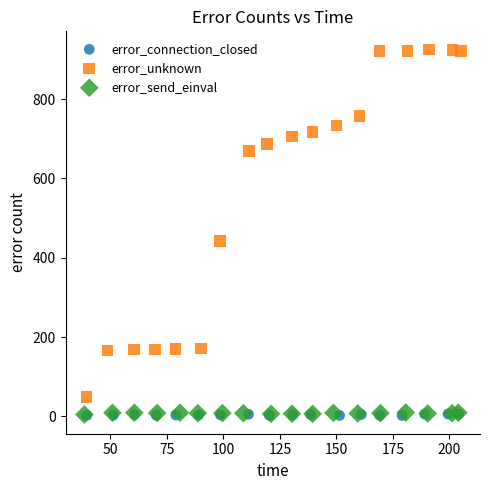

Which series has the widest spread of Y values?

error_unknown